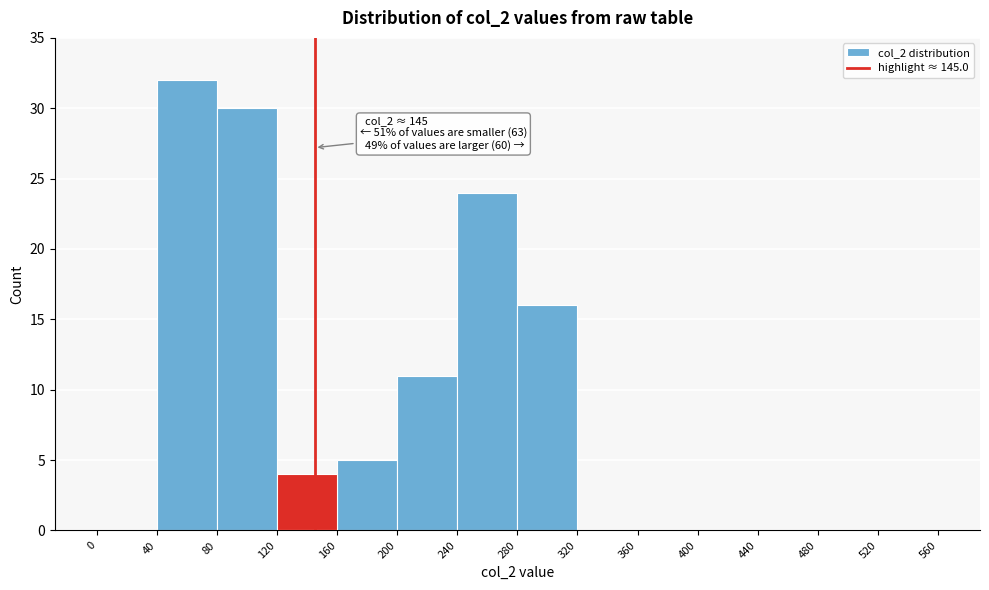

Which range on the x-axis has the tallest bar?

40 to 80